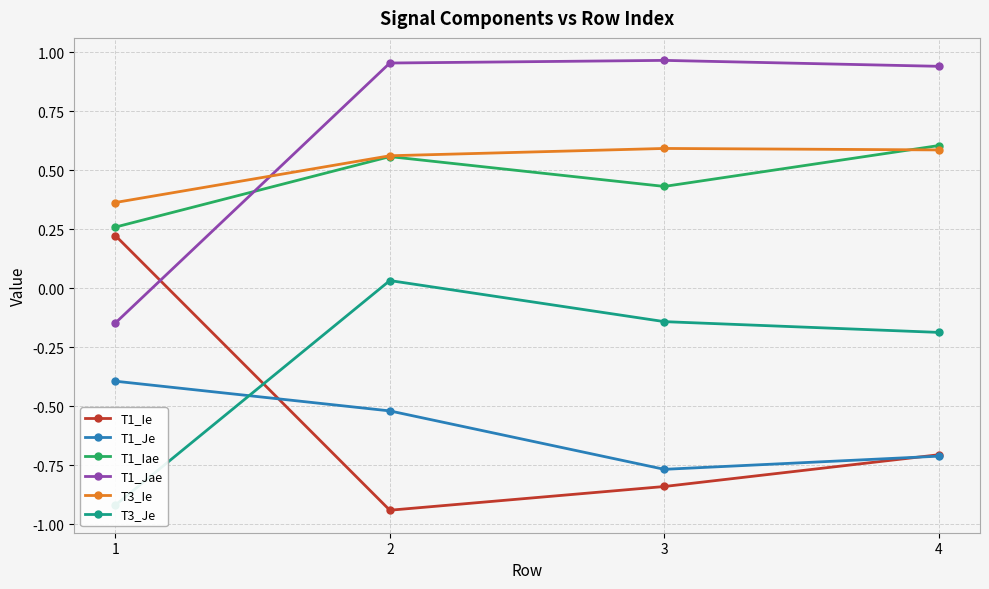

What value does the T1_Jae series have at 2?

1.0